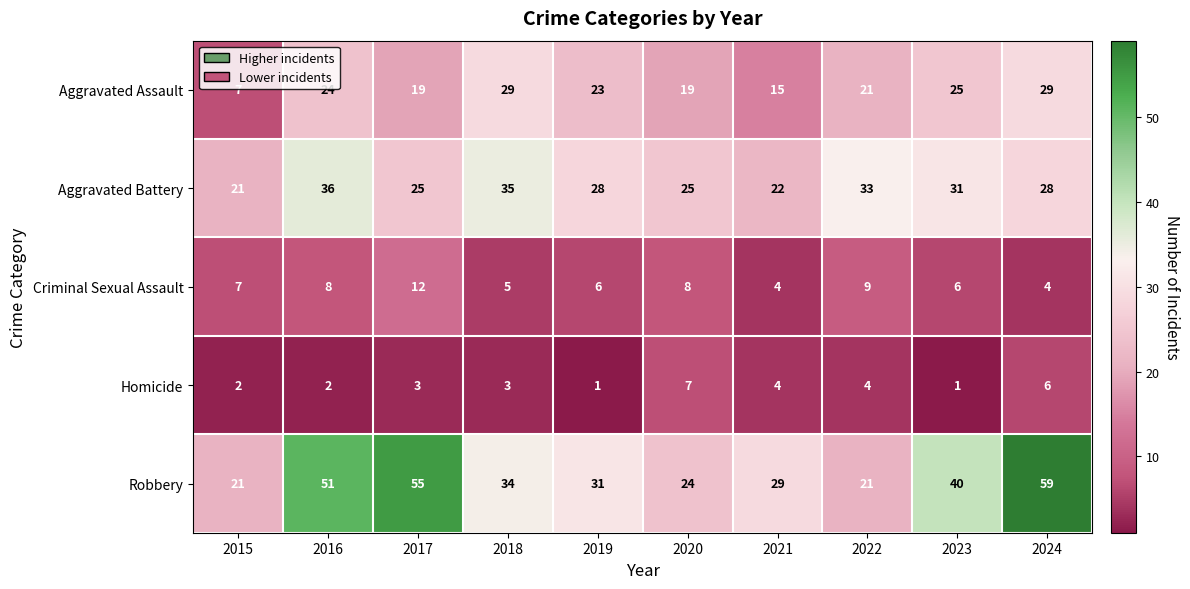

What is the difference between the maximum and minimum values in the Aggravated Assault series?

22